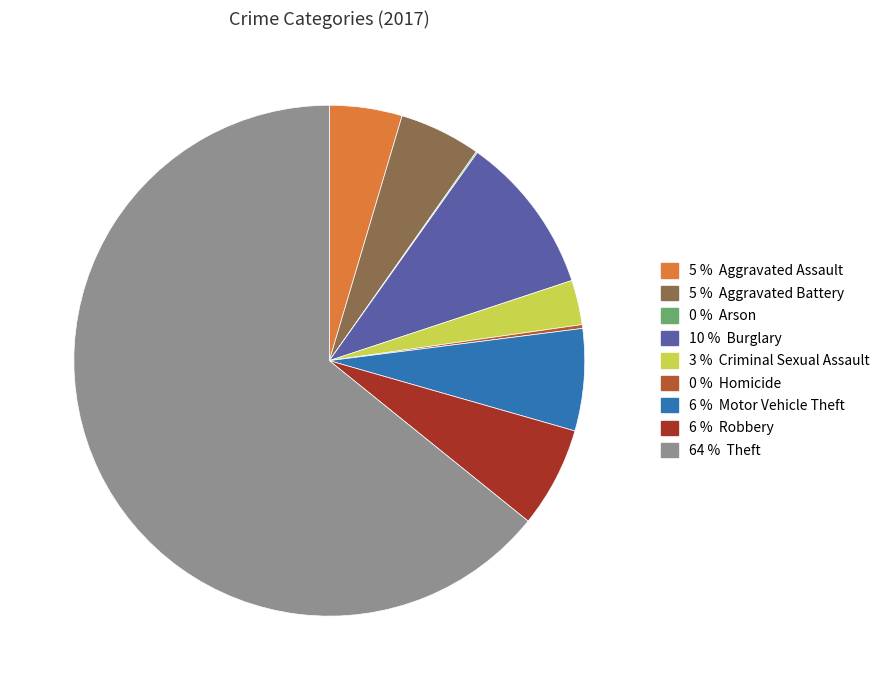

Does any single category account for the majority?

Yes